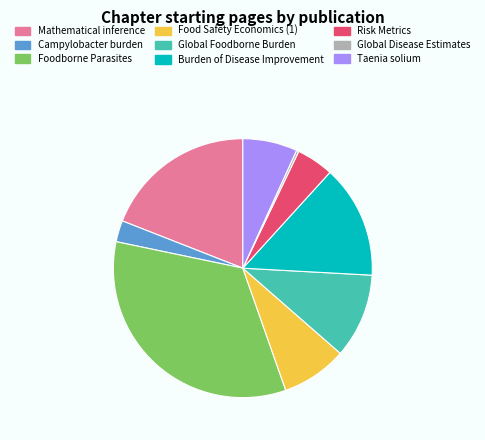

What is the ratio of the value at Foodborne Parasites to the value at Food Safety Economics (1)?

4.1